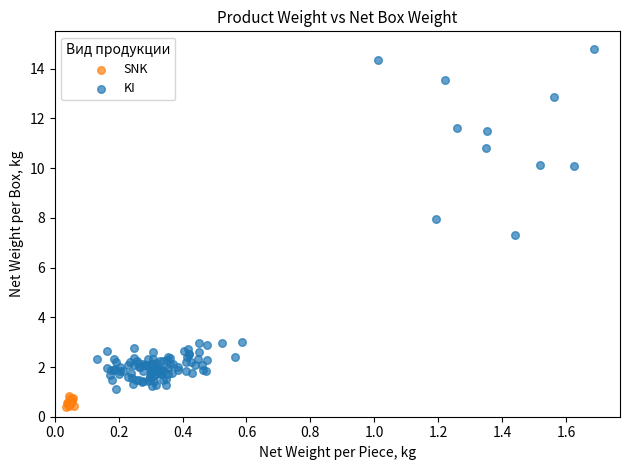

Which series reaches the maximum Y coordinate?

KI